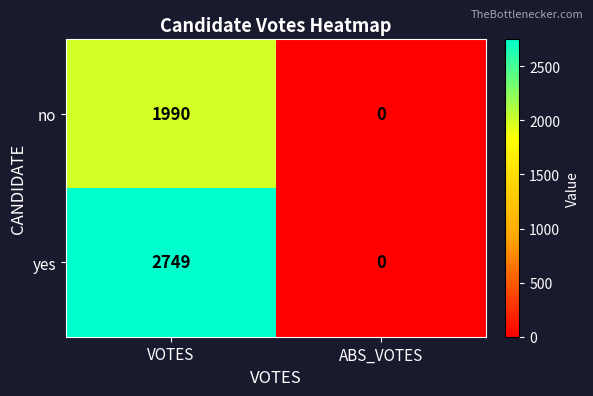

Rank the series by their average value, from lowest to highest.

no, yes